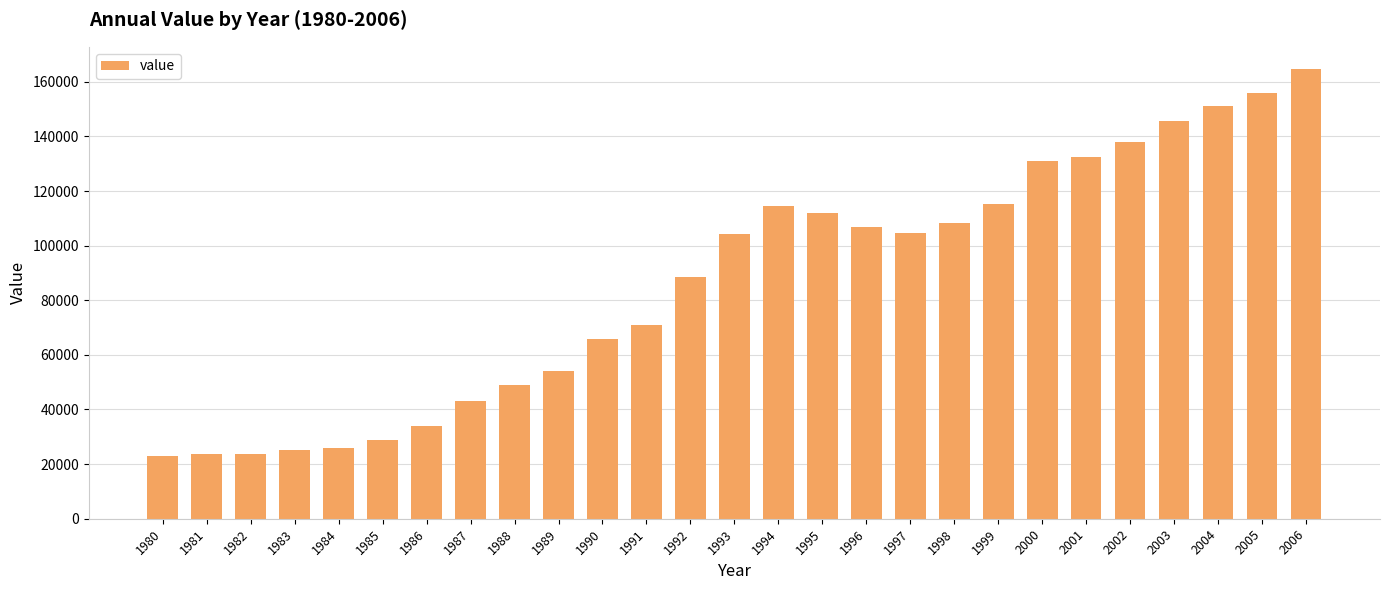

What is the value of the 4th bar from the left?

25264